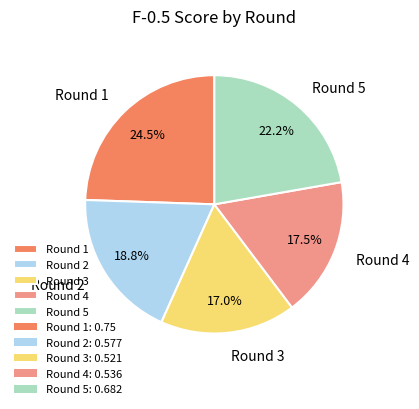

What is the largest slice in the pie chart?

Round 1